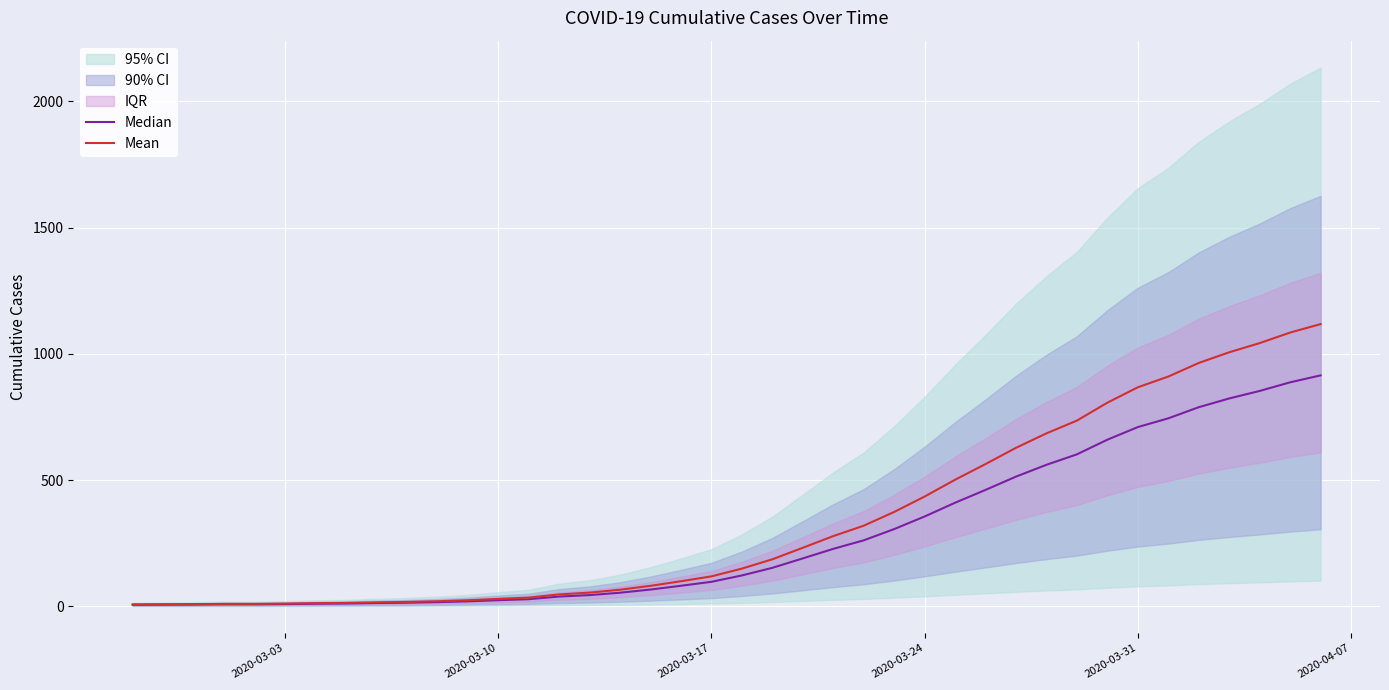

What is the sum of all Median values?

11095.2